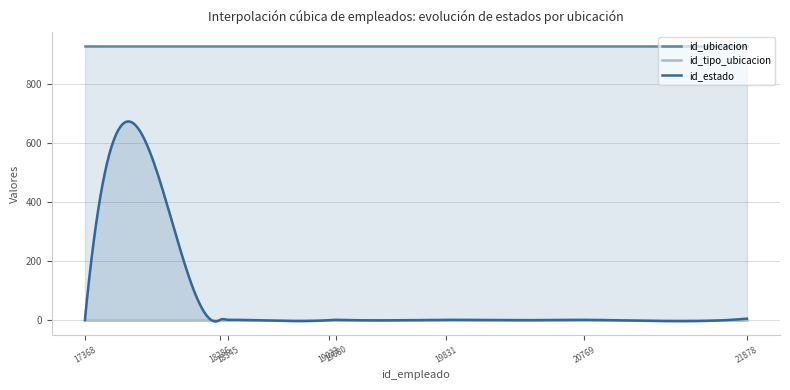

Which series has the largest range (max minus min)?

id_estado